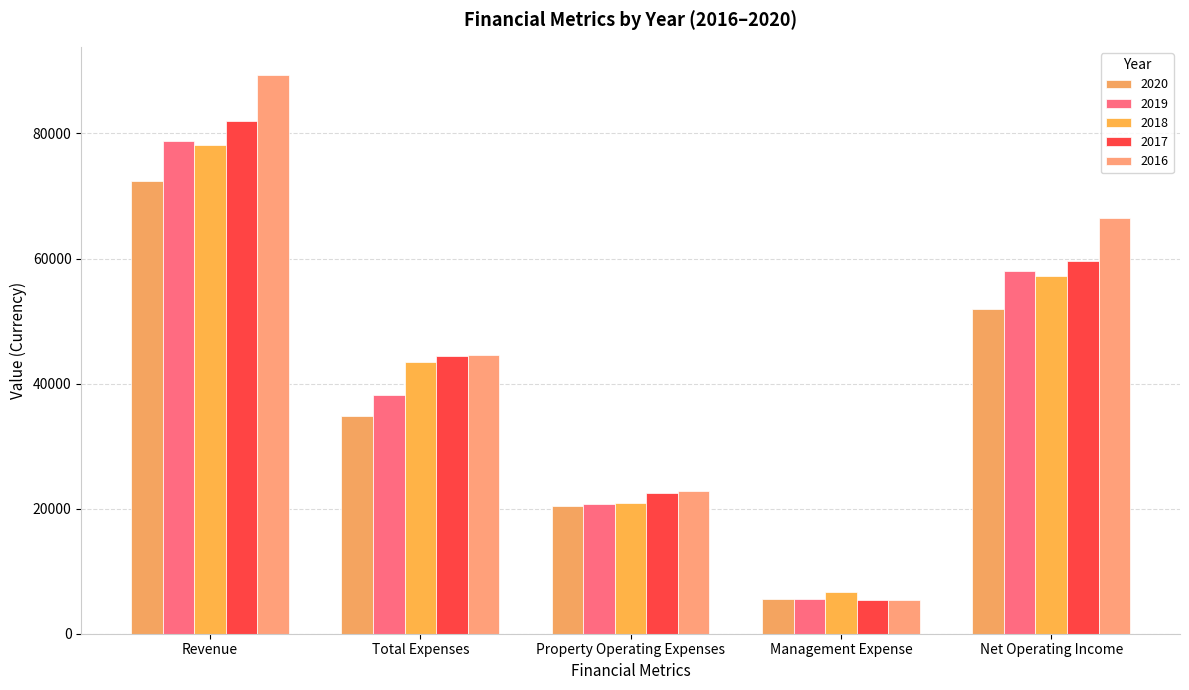

Reading left to right, transcribe all the data shown in this chart.

2020: Revenue=72355.5	Total Expenses=34799.9	Property Operating Expenses=20456.4	Management Expense=5476.3	Net Operating Income=51899.1
2019: Revenue=78734.5	Total Expenses=38147.0	Property Operating Expenses=20756.2	Management Expense=5620.5	Net Operating Income=57978.3
2018: Revenue=78200.3	Total Expenses=43470.2	Property Operating Expenses=20943.6	Management Expense=6689.8	Net Operating Income=57256.7
2017: Revenue=82043.8	Total Expenses=44339.5	Property Operating Expenses=22514.2	Management Expense=5346.0	Net Operating Income=59529.7
2016: Revenue=89388.5	Total Expenses=44513.3	Property Operating Expenses=22884.1	Management Expense=5324.1	Net Operating Income=66504.4